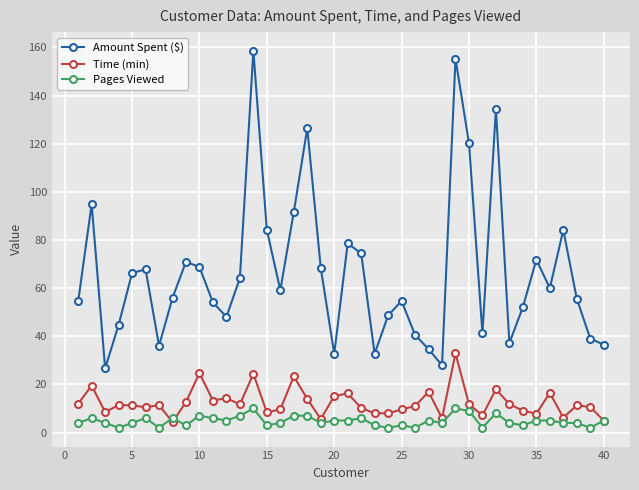

True or false: Pages Viewed has more than 0 interior local peaks.

True